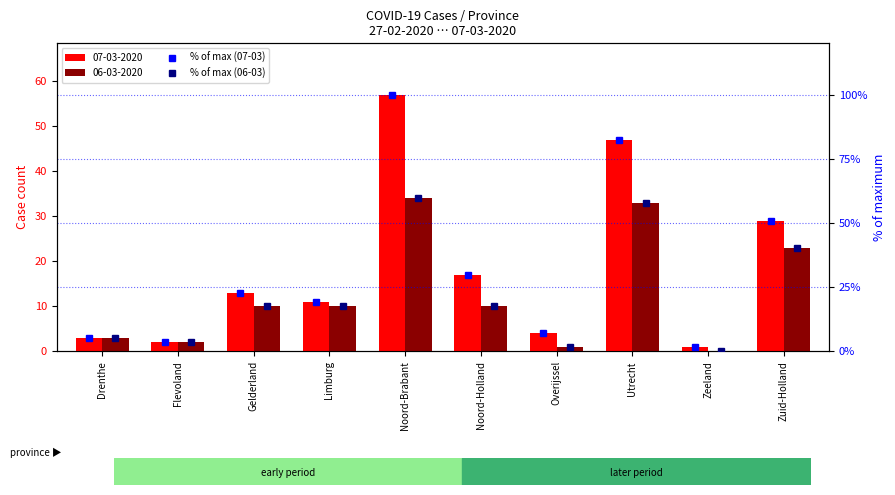

At which category is the sum across all series the highest?

Noord-Brabant